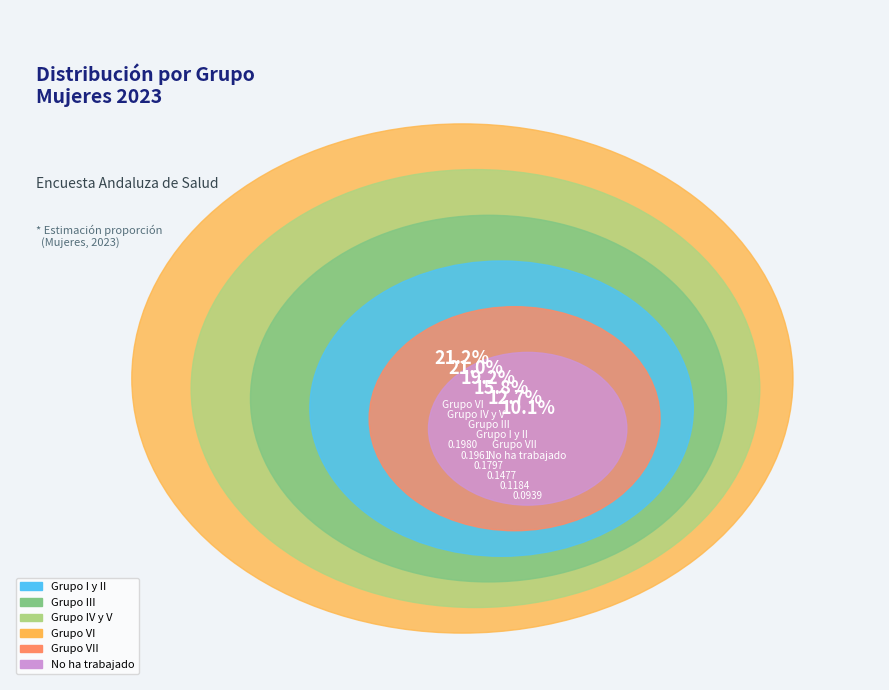

Does Grupo III account for over 50% of the chart?

No